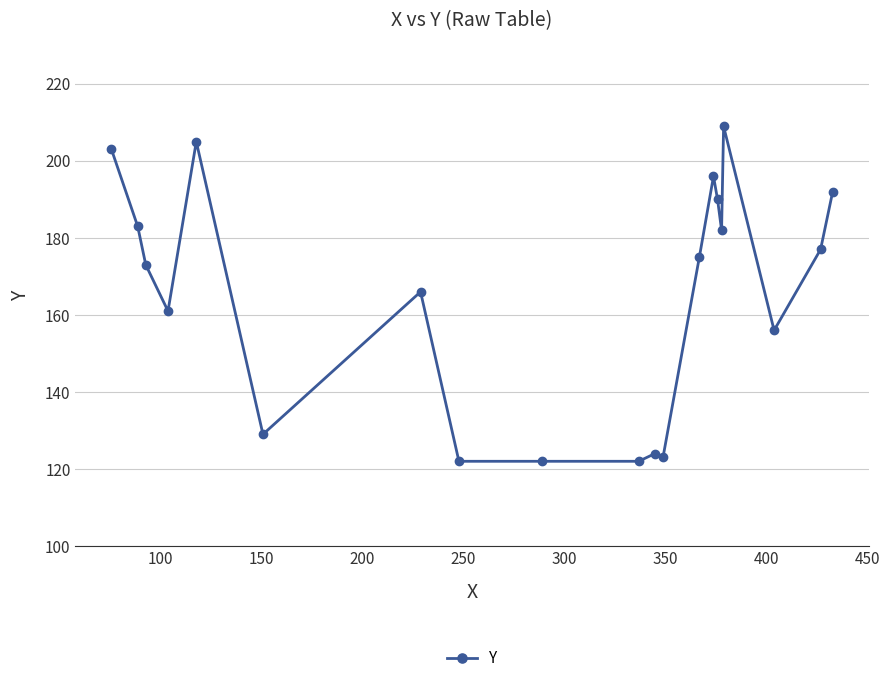

What is the smallest value displayed?

122